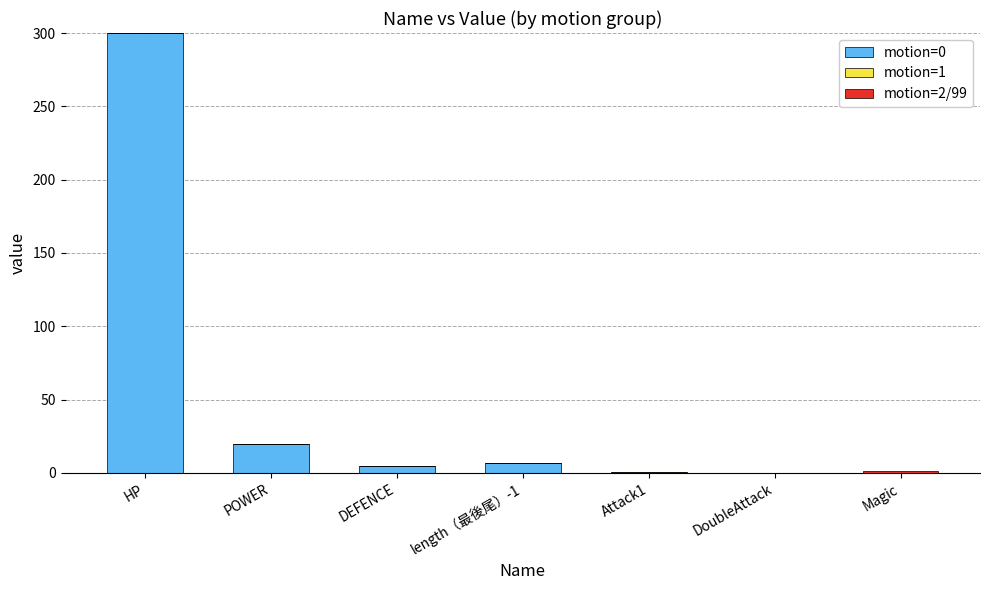

What is the maximum value for motion=0?

300.0